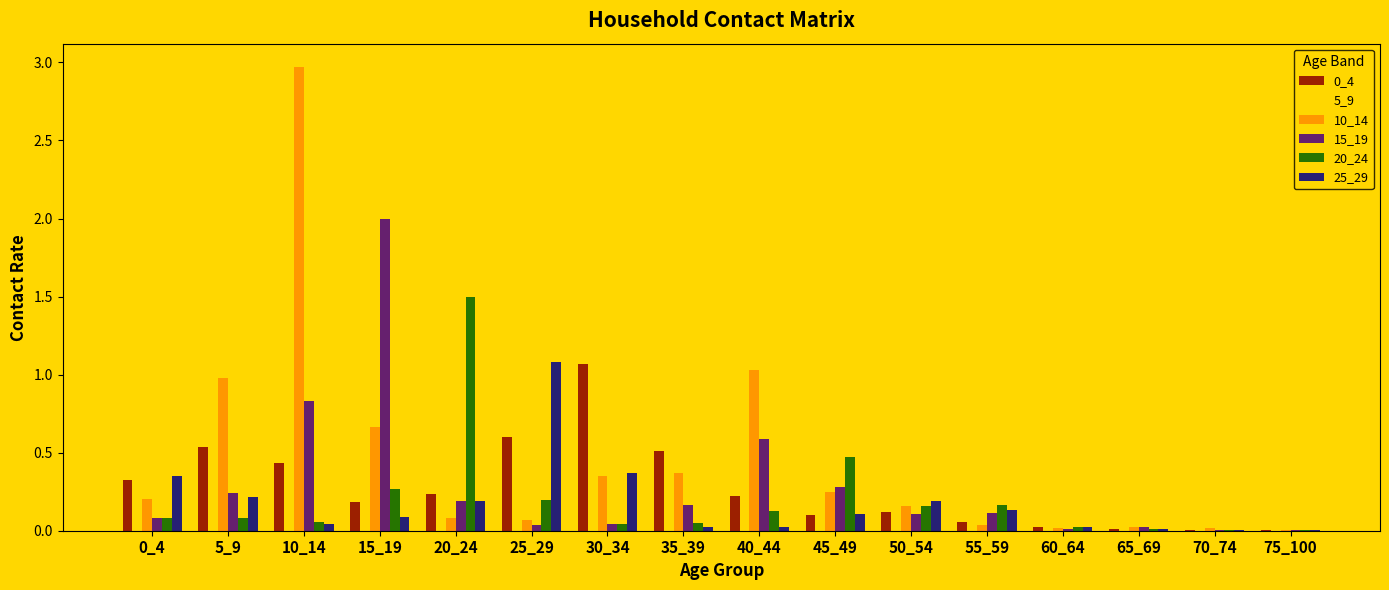

What is the sum of all 0_4 values?

4.4